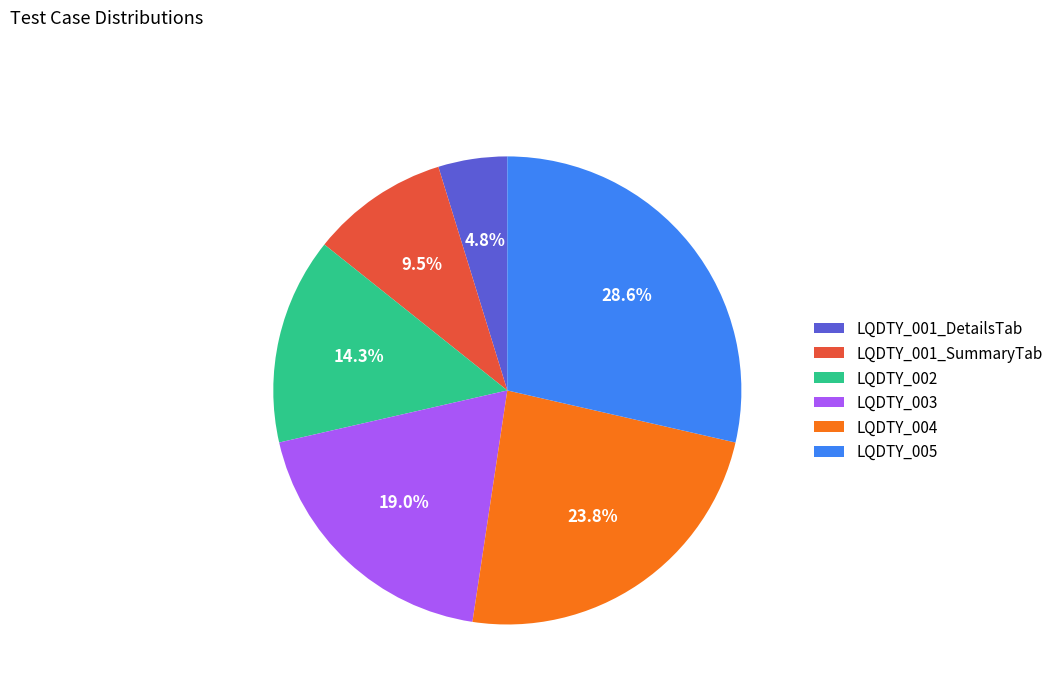

Which category has the biggest portion of the pie?

LQDTY_005